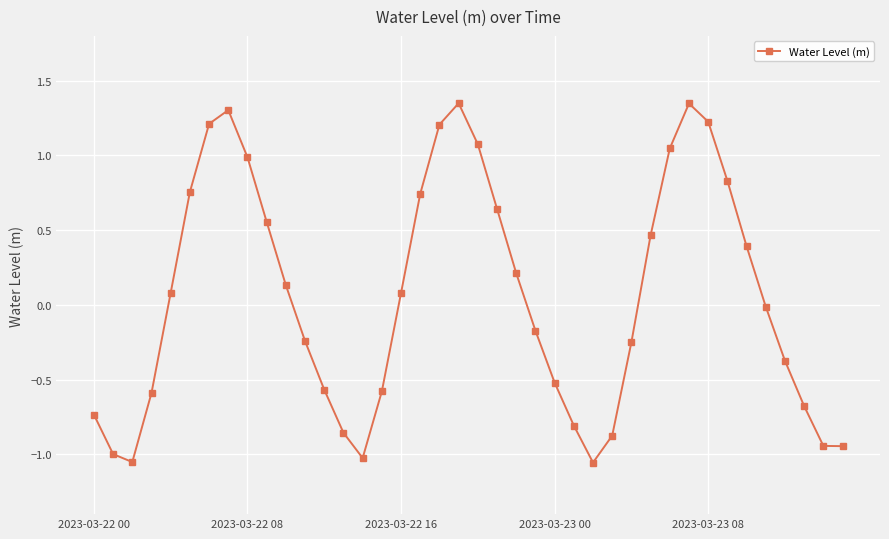

What is the difference between the maximum and minimum values?

2.4